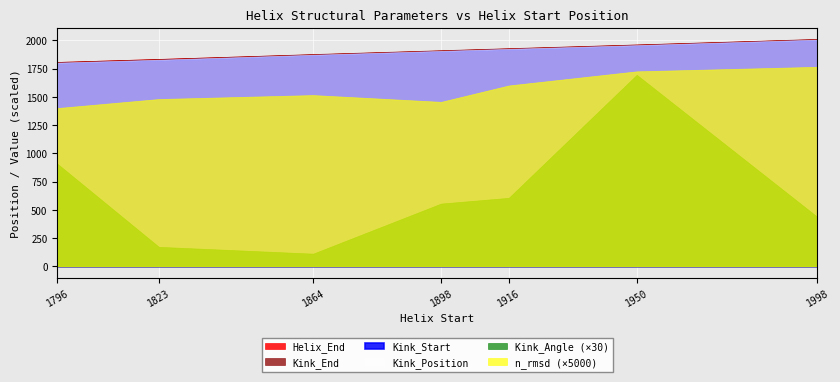

Where is n_rmsd nearest to the value 0?

1796